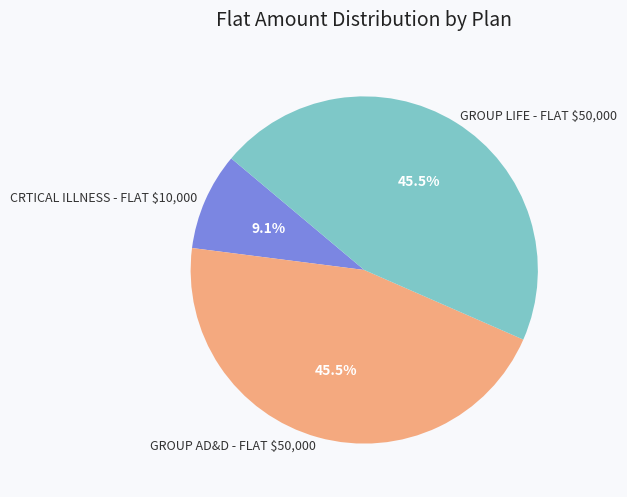

How much of the chart is everything except GROUP AD&D - FLAT $50,000?

54.5%